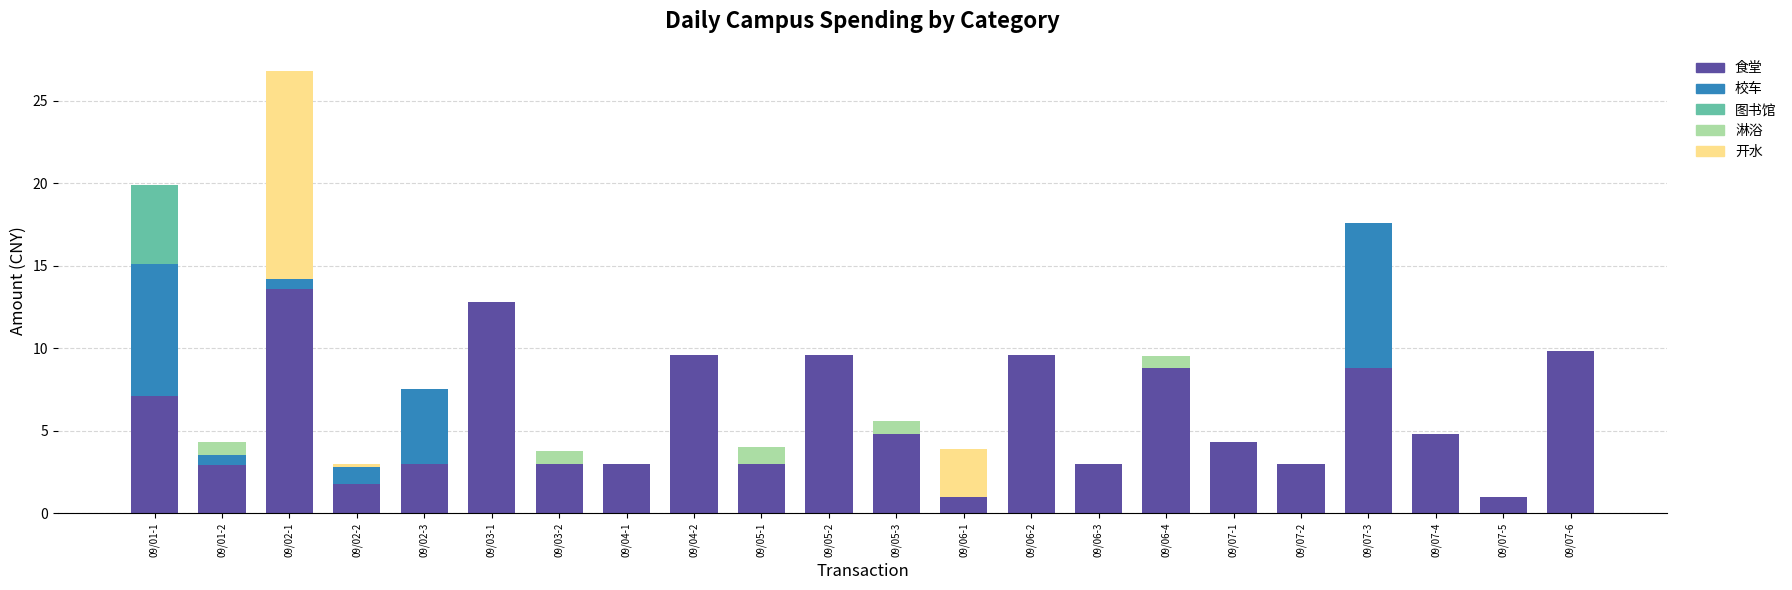

The value of 食堂 at 09/02-3 is 5.3. True or false?

False